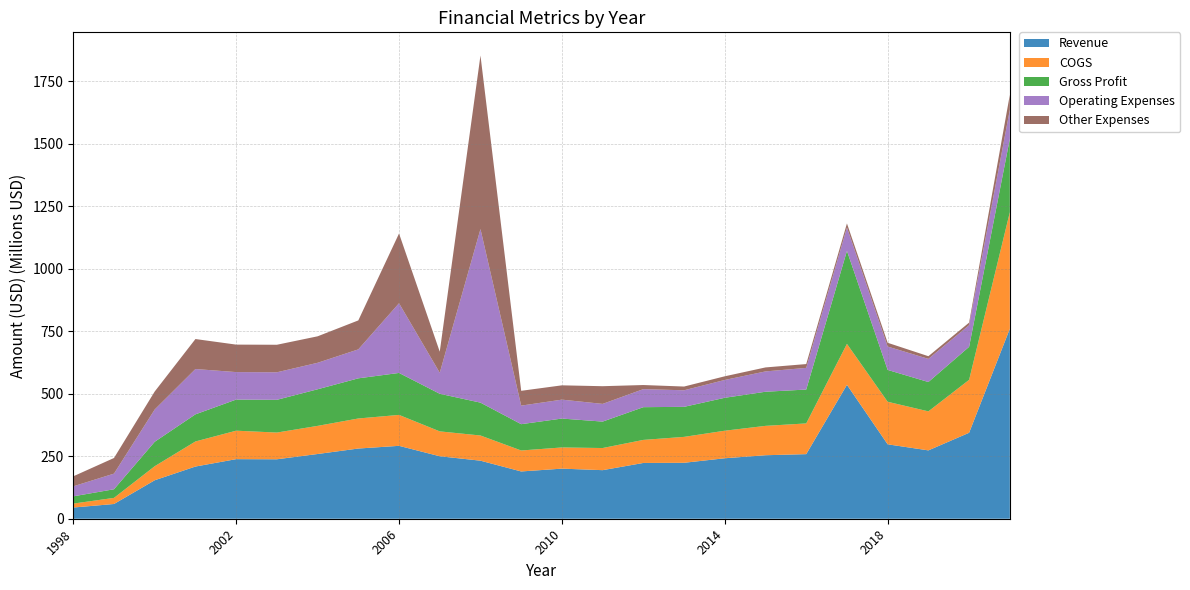

Reading left to right, transcribe all the data shown in this chart.

Revenue: 1998=44820000	1999=58999000	2000=154021000	2001=208908000	2002=238469000	2003=237956000	2004=259053000	2005=280964000	2006=291752000	2007=250046000	2008=232335000	2009=189231000	2010=200476000	2011=194396000	2012=223253000	2013=223916000	2014=242038000	2015=254134000	2016=258514000	2017=536034000	2018=297815000	2019=273575000	2020=344026000	2021=760192000
COGS: 1998=15794000	1999=24441000	2000=56208000	2001=100347000	2002=113930000	2003=106961000	2004=112574000	2005=120285000	2006=123798000	2007=99608000	2008=100801000	2009=83902000	2010=84802000	2011=88590000	2012=92256000	2013=103686000	2014=110274000	2015=117565000	2016=122975000	2017=163829000	2018=170338000	2019=156169000	2020=211837000	2021=466517000
Gross Profit: 1998=29026000	1999=34558000	2000=97813000	2001=108561000	2002=124539000	2003=130995000	2004=146479000	2005=160679000	2006=167954000	2007=150438000	2008=131534000	2009=105329000	2010=115674000	2011=105806000	2012=130997000	2013=120230000	2014=131764000	2015=136569000	2016=135539000	2017=372205000	2018=127477000	2019=117406000	2020=132189000	2021=293675000
Operating Expenses: 1998=40068000	1999=62545000	2000=129180000	2001=181381000	2002=109983000	2003=110200000	2004=105990000	2005=115903000	2006=279035000	2007=84185000	2008=694694000	2009=74229000	2010=75691000	2011=70833000	2012=72220000	2013=66280000	2014=71363000	2015=81324000	2016=86683000	2017=93464000	2018=93486000	2019=92686000	2020=86598000	2021=116449000
Other Expenses: 1998=40068000	1999=62545000	2000=72017000	2001=120017000	2002=109983000	2003=110200000	2004=105990000	2005=115903000	2006=279035000	2007=84185000	2008=694694000	2009=59311000	2010=57275000	2011=70833000	2012=16426000	2013=14953000	2014=14663000	2015=15989000	2016=15342000	2017=16411000	2018=15086000	2019=10654000	2020=10387000	2021=59864000